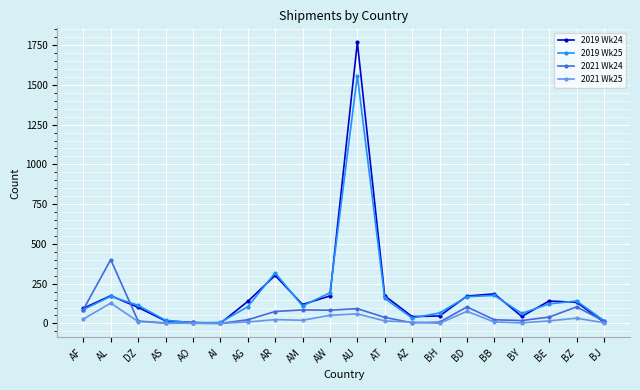

Where is the first local maximum for 2019 Wk25?

AL